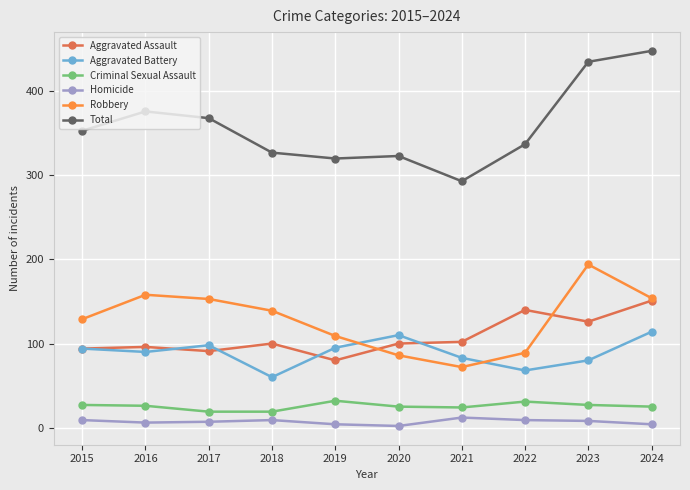

True or false: Robbery has more than 0 interior local peaks.

True